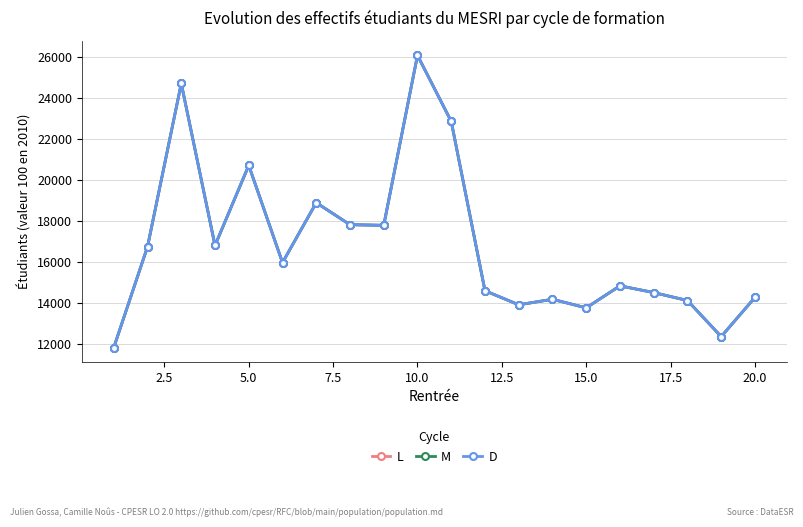

Is this an area chart (filled region under the line)?

No